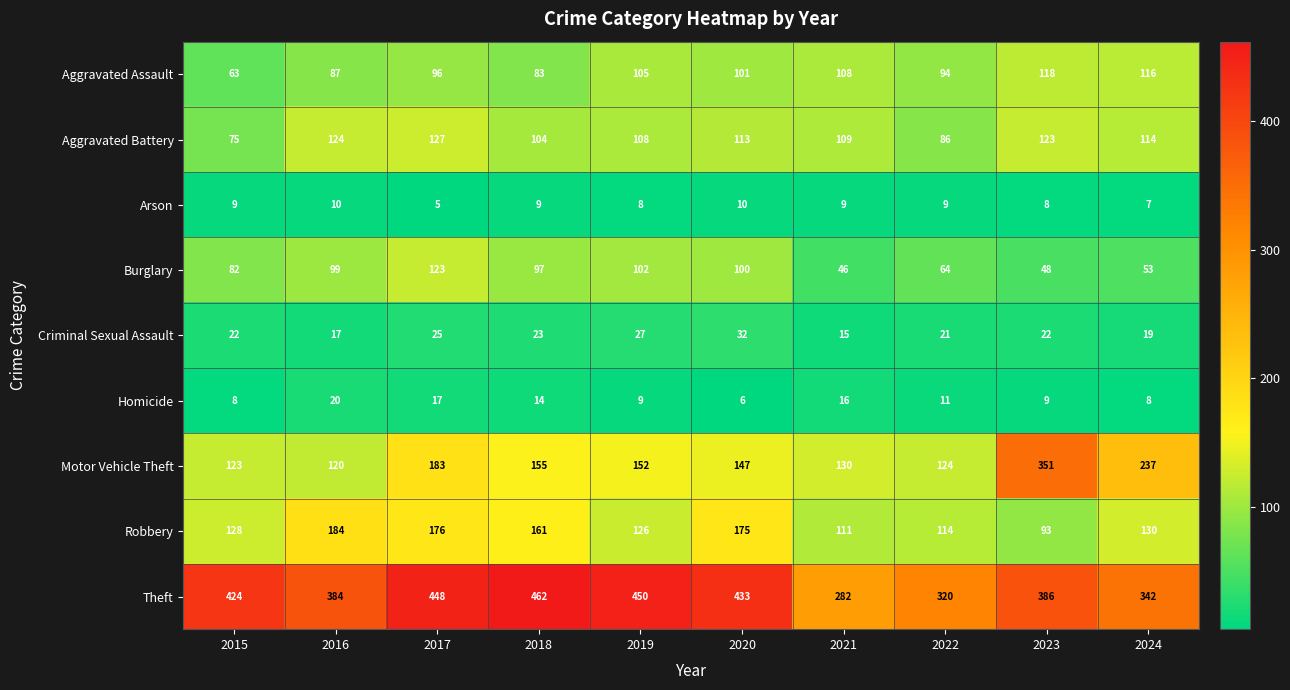

True or false: Theft has a value of 239 at 2019.

False